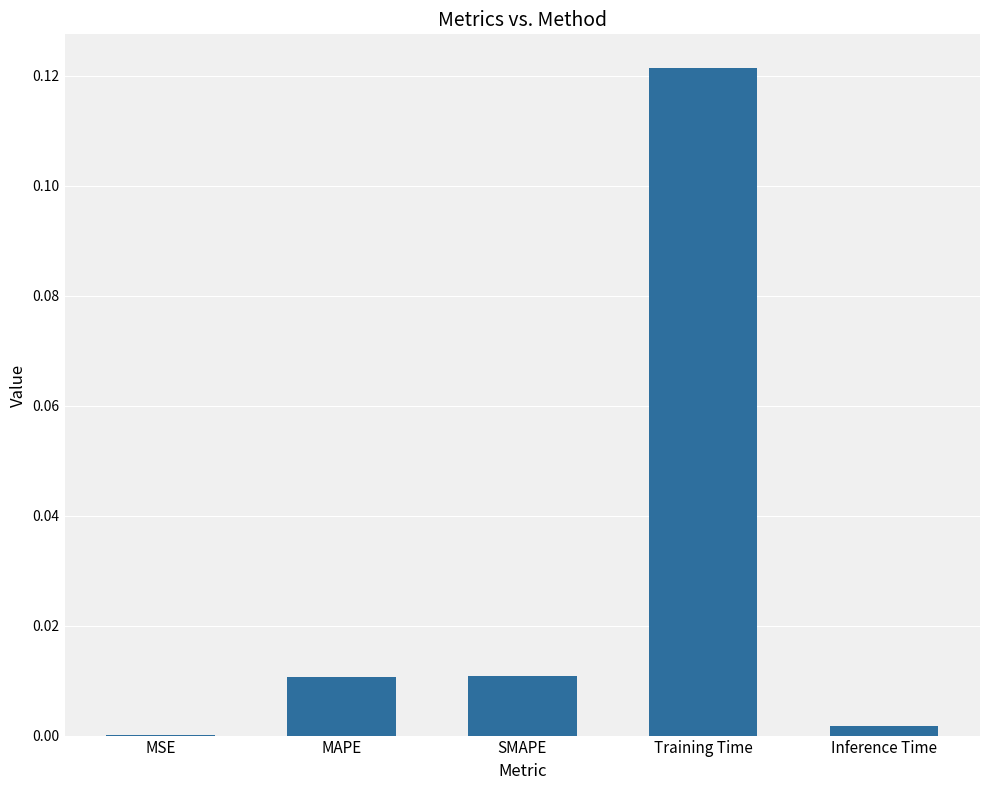

Is it true that the value at MAPE is 0.0?

True